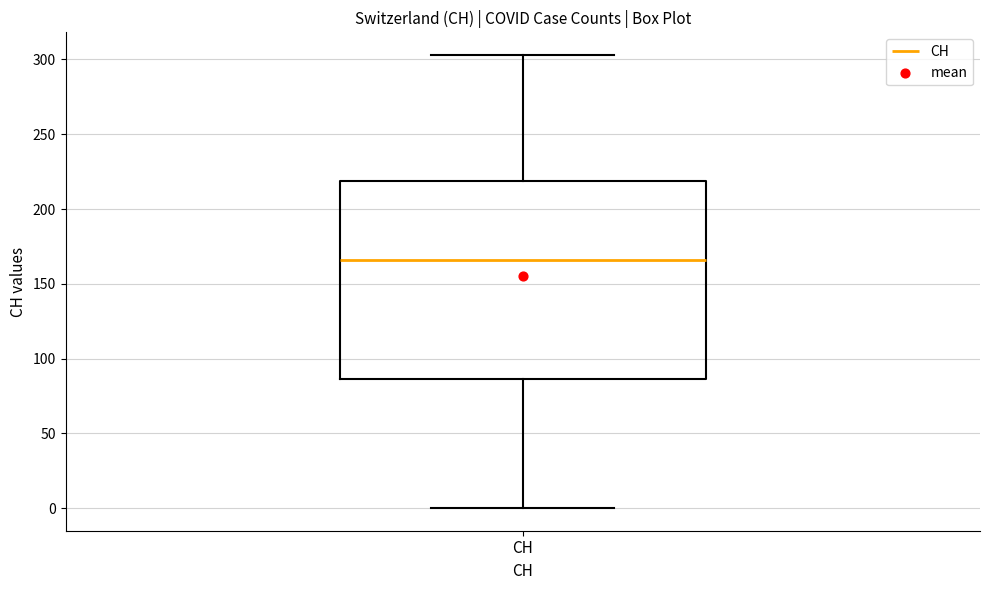

Transcribe this box plot: give where the median line is, the range the box spans, and where the two whiskers end, as read against the y-axis. The values are not printed on the chart, so give them approximately, as read against the axis.

median 165, box 85 to 220, whiskers 0 to 305